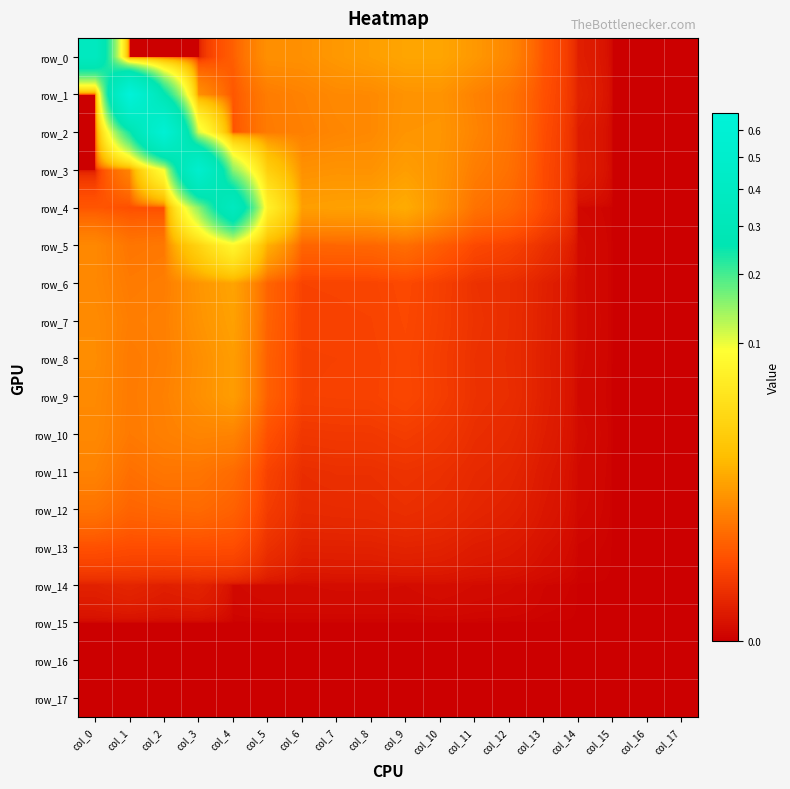

The row_15 series shows 0.0 at col_1. True or false?

True